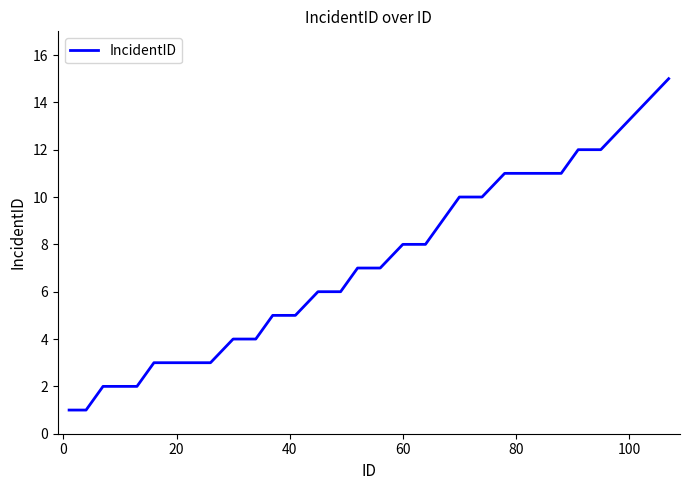

What is the greatest value displayed?

15